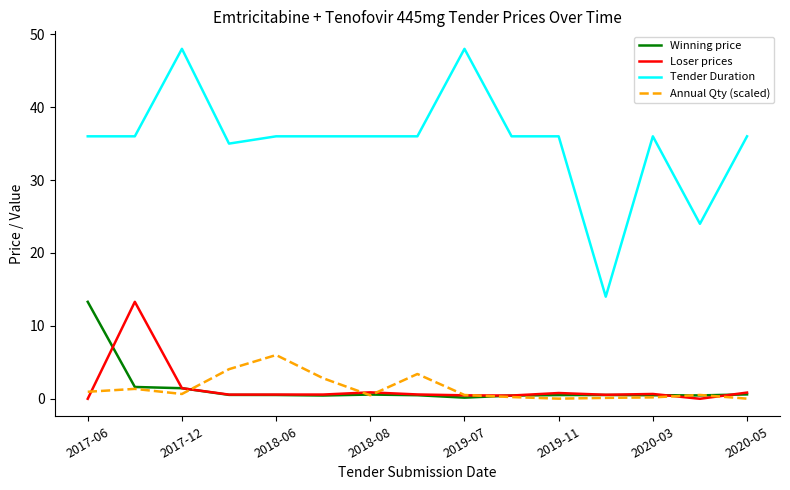

True or false: Winning price and Tender Duration cross at least once.

False